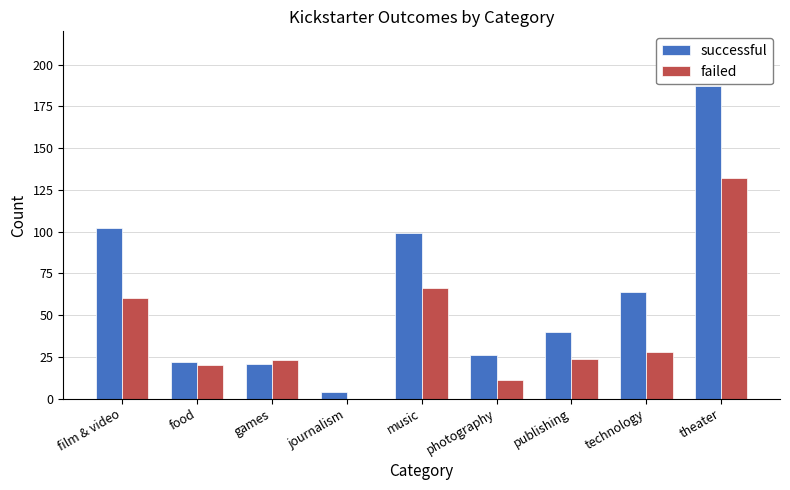

What is the maximum value for failed?

132